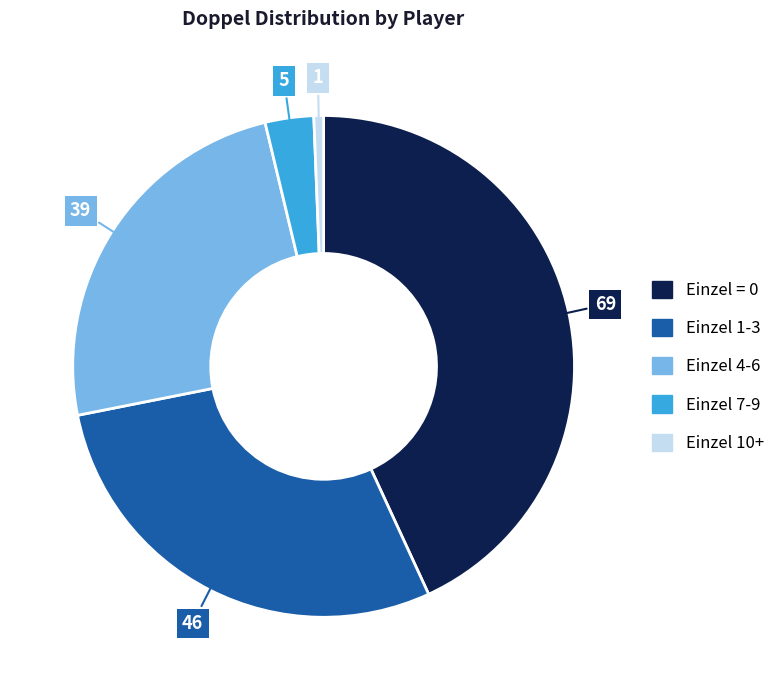

Does any single category account for the majority?

No